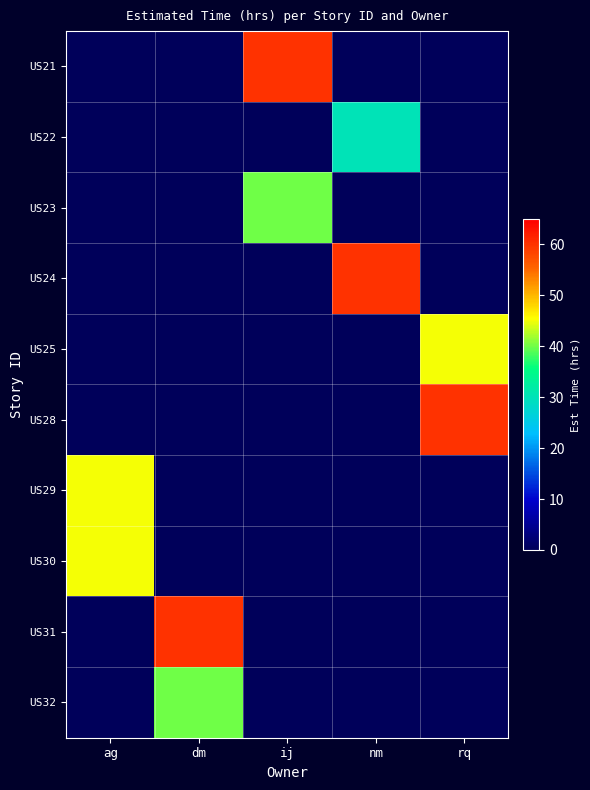

Reading left to right, what are all the values shown in this chart?

US21: ag=0	dm=0	ij=60	nm=0	rq=0
US22: ag=0	dm=0	ij=0	nm=30	rq=0
US23: ag=0	dm=0	ij=40	nm=0	rq=0
US24: ag=0	dm=0	ij=0	nm=60	rq=0
US25: ag=0	dm=0	ij=0	nm=0	rq=45
US28: ag=0	dm=0	ij=0	nm=0	rq=60
US29: ag=45	dm=0	ij=0	nm=0	rq=0
US30: ag=45	dm=0	ij=0	nm=0	rq=0
US31: ag=0	dm=60	ij=0	nm=0	rq=0
US32: ag=0	dm=40	ij=0	nm=0	rq=0